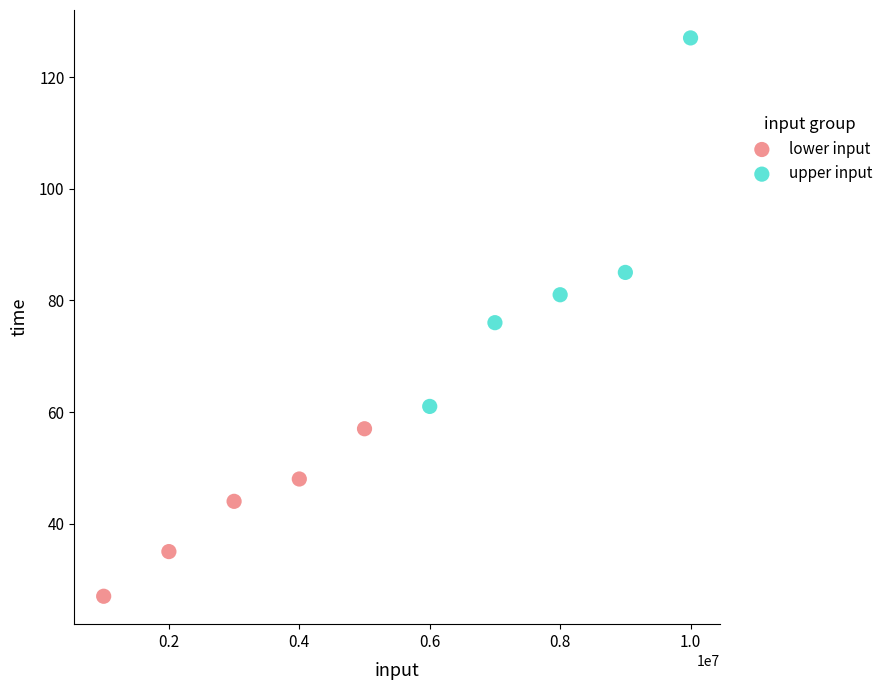

Which series has the largest Y range (max minus min)?

upper input